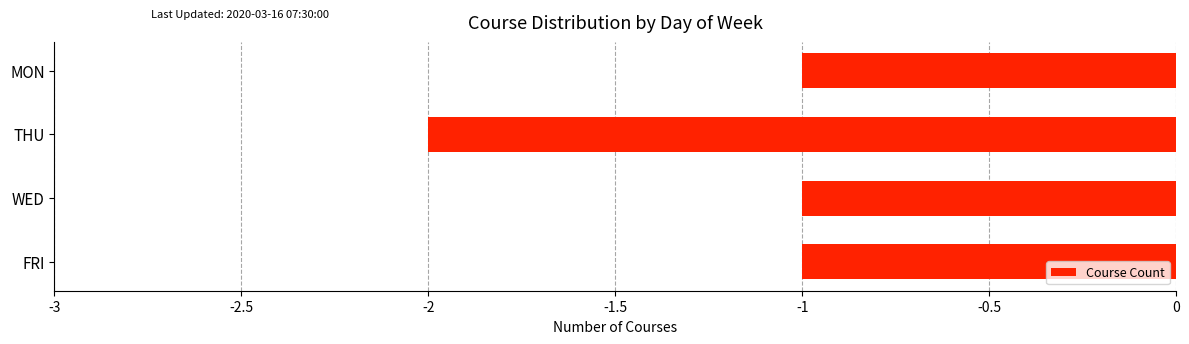

Reading bottom to top, list all the values displayed in this chart.

-1	-1	-2	-1